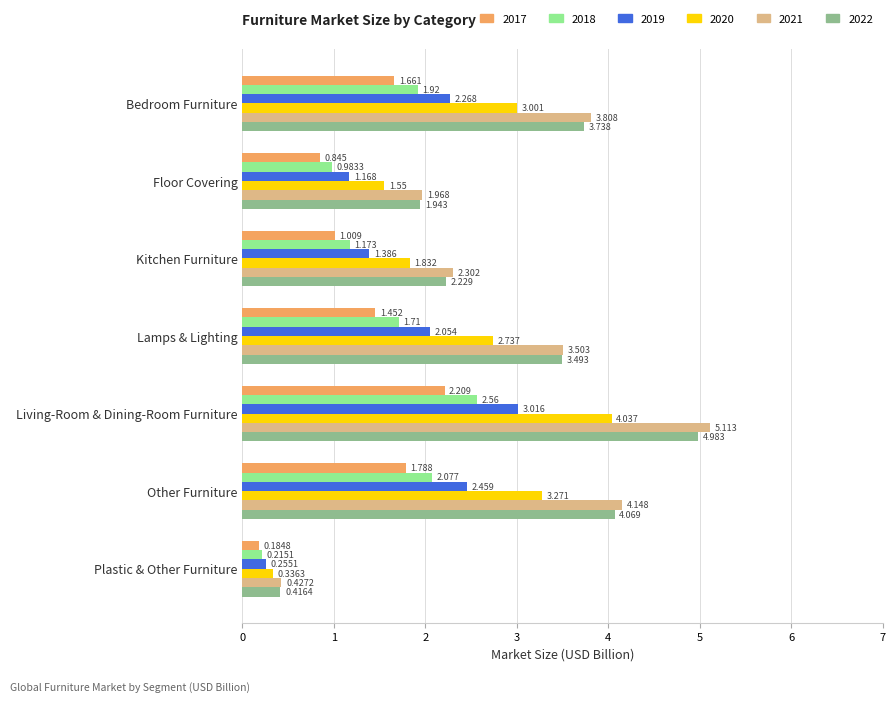

Which category has the lowest value across all series?

Plastic & Other Furniture